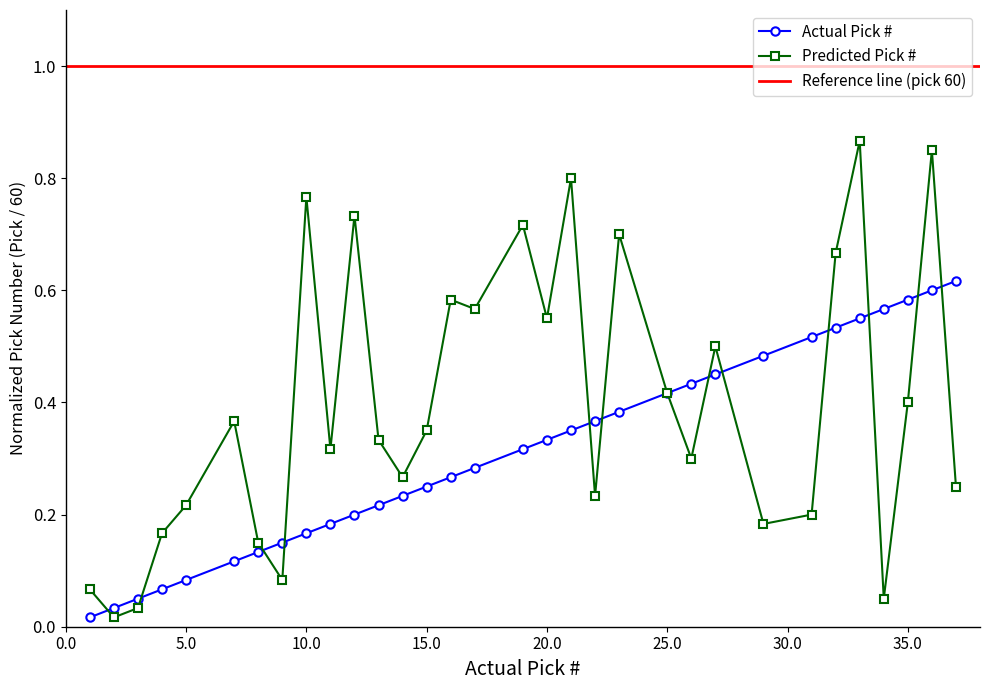

What is the approximate value of Actual Pick # at 14?

0.2